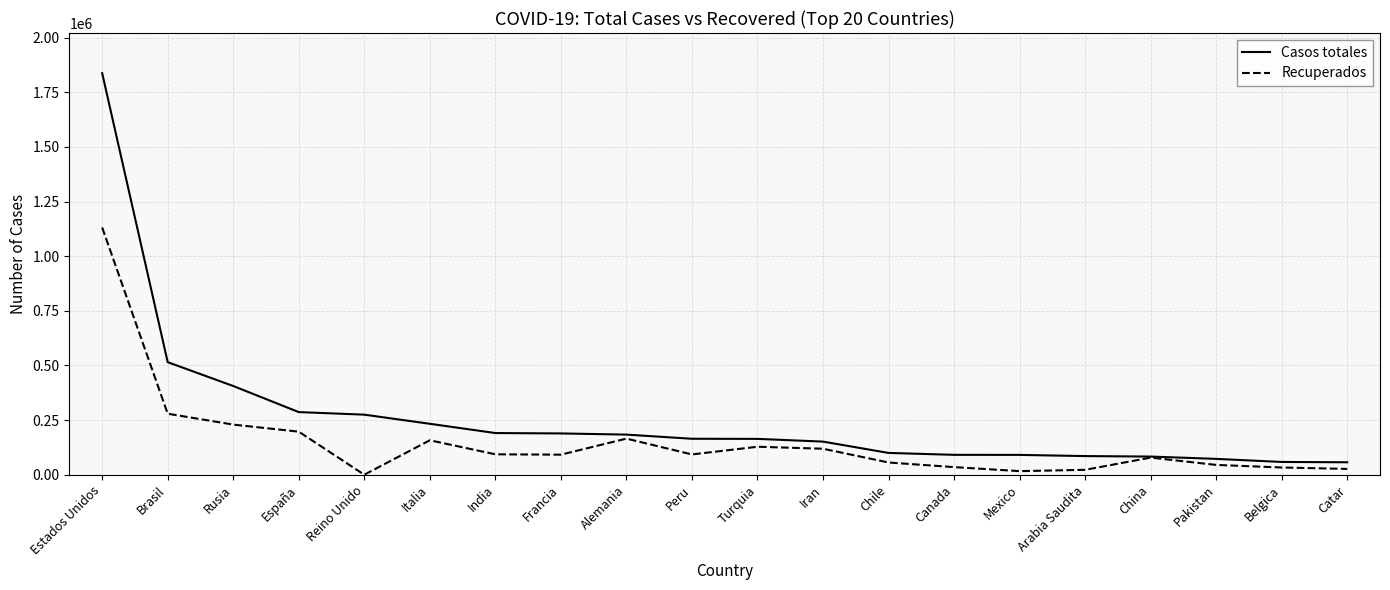

At which category does the chart reach its peak across all series?

Estados Unidos